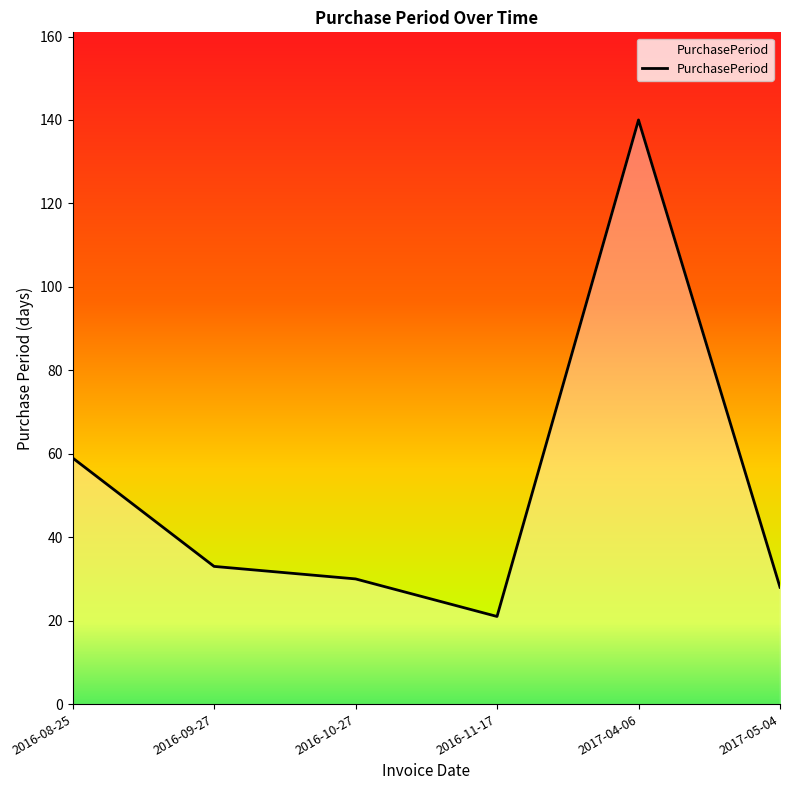

The chart shows a value of 48 at 2016-10-27. True or false?

False